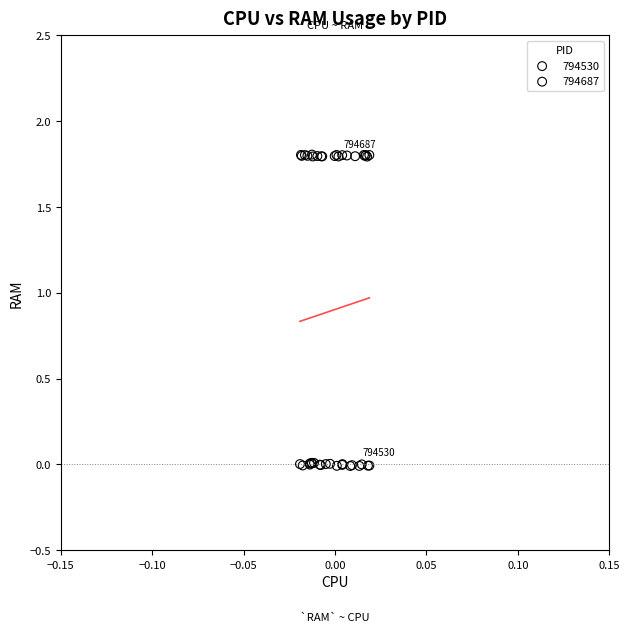

Which series contains the lowest Y value?

794530